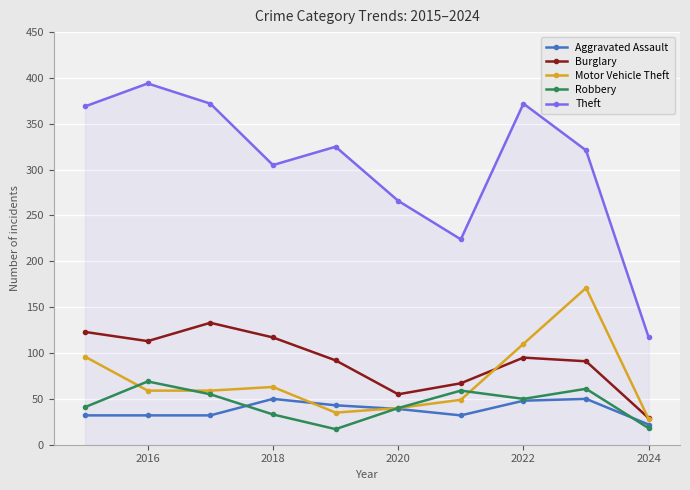

At how many categories does at least one series exceed 239?

8